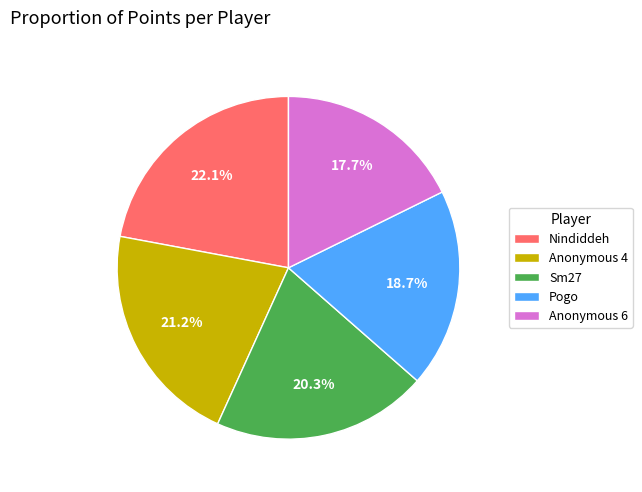

How many slices are in this pie chart?

5